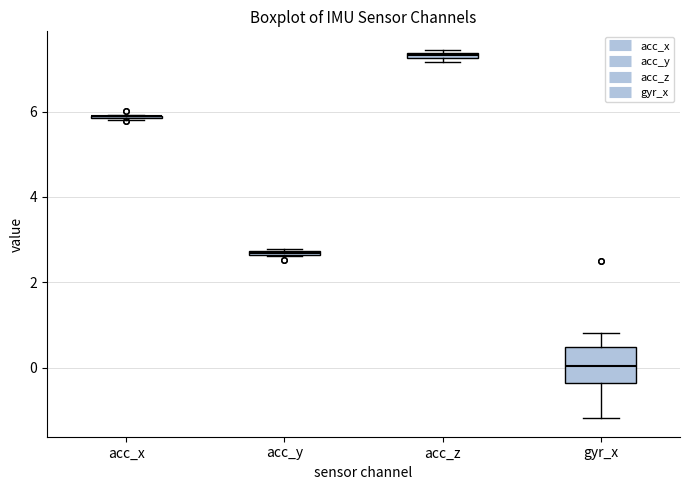

Which box is the tallest, from its lower edge to its upper edge?

gyr_x